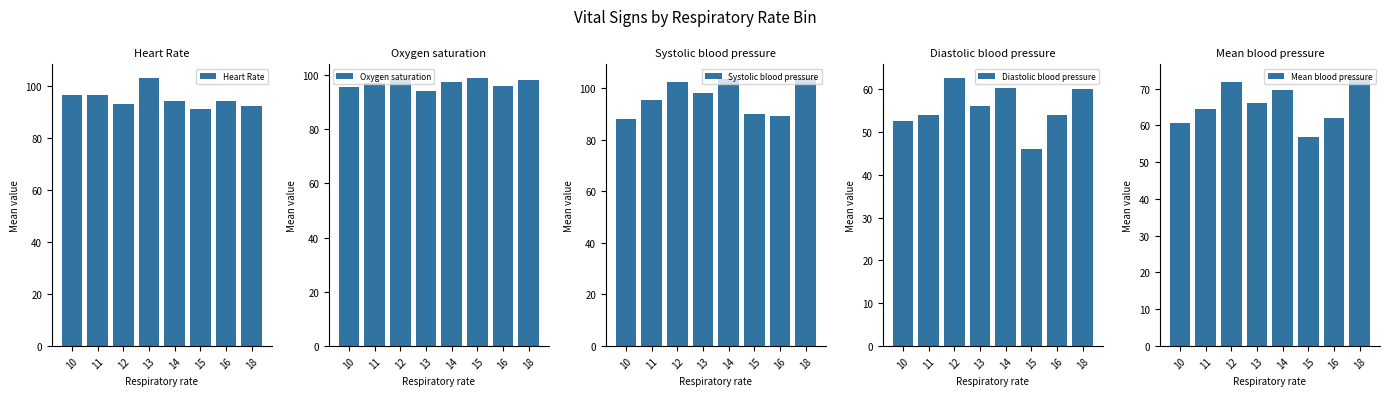

The value of Oxygen saturation at 18 is 98.0. True or false?

True